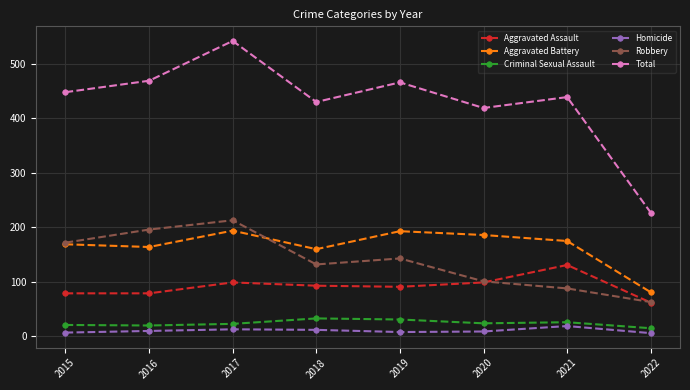

The value of Robbery at 2018 is 35. True or false?

False